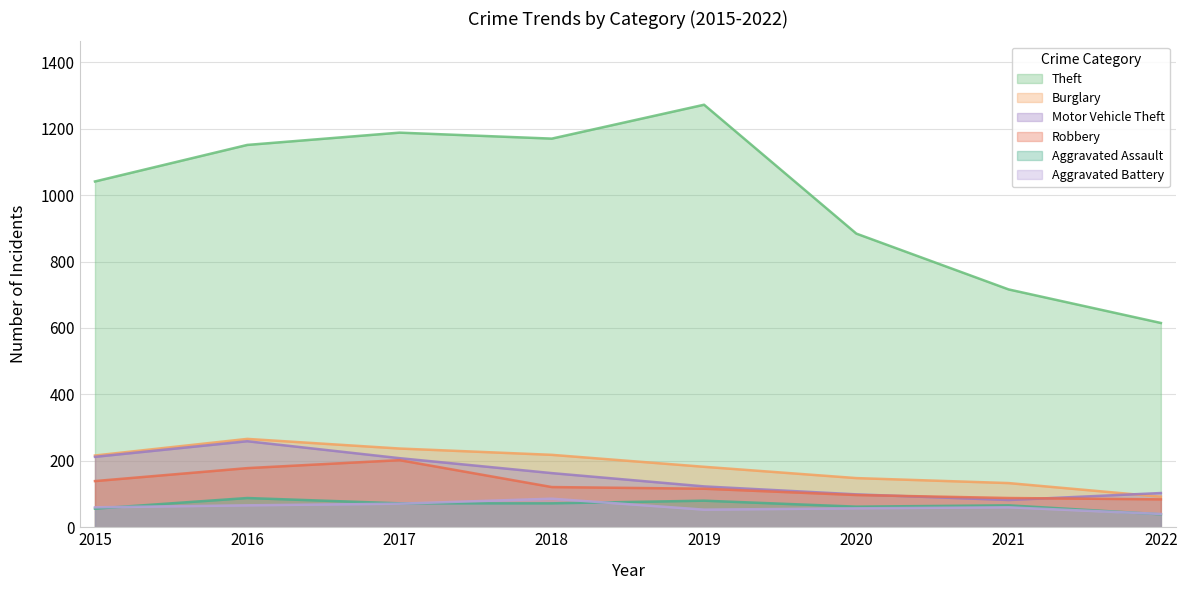

Read the Robbery value at 2022, to the nearest 5.

85